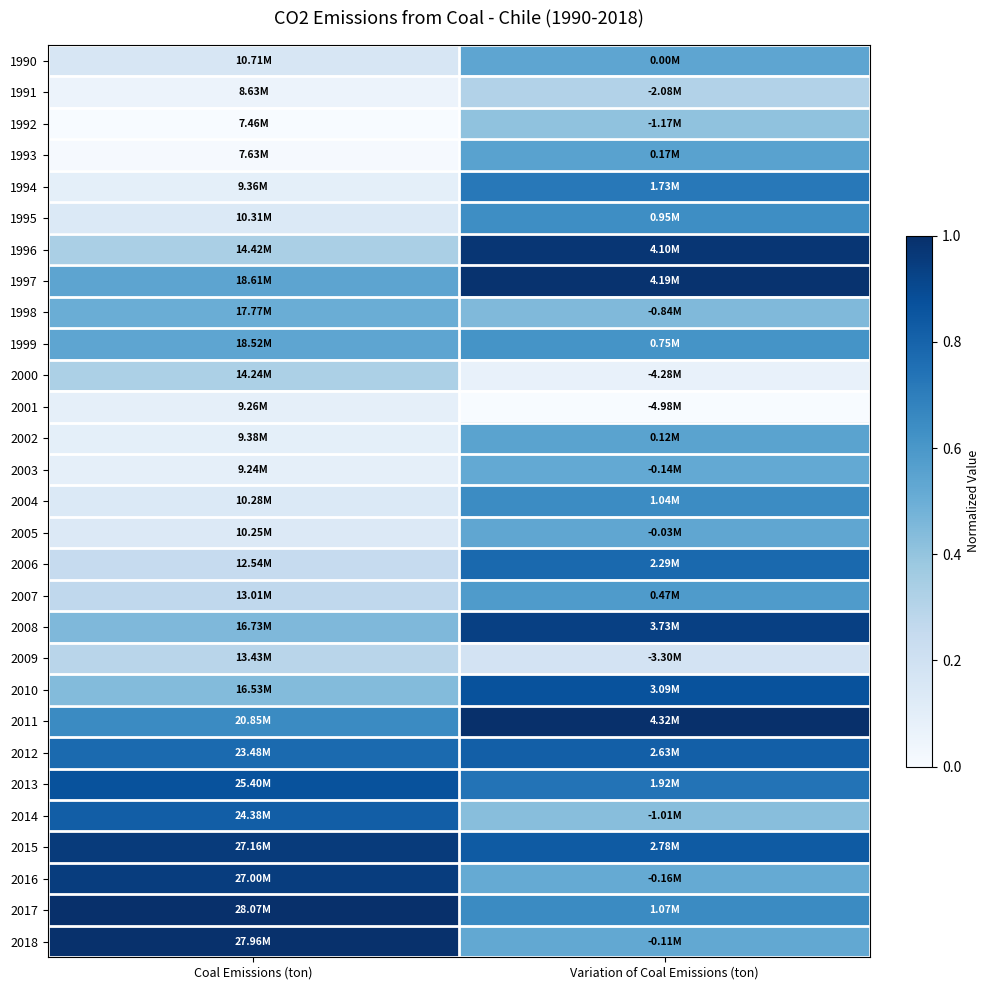

Reading right to left, transcribe all the data shown in this chart.

1990: Variation of Coal Emissions (ton)=0.5	Coal Emissions (ton)=0.2
1991: Variation of Coal Emissions (ton)=0.3	Coal Emissions (ton)=0.1
1992: Variation of Coal Emissions (ton)=0.4	Coal Emissions (ton)=0.0
1993: Variation of Coal Emissions (ton)=0.6	Coal Emissions (ton)=0.0
1994: Variation of Coal Emissions (ton)=0.7	Coal Emissions (ton)=0.1
1995: Variation of Coal Emissions (ton)=0.6	Coal Emissions (ton)=0.1
1996: Variation of Coal Emissions (ton)=1.0	Coal Emissions (ton)=0.3
1997: Variation of Coal Emissions (ton)=1.0	Coal Emissions (ton)=0.5
1998: Variation of Coal Emissions (ton)=0.4	Coal Emissions (ton)=0.5
1999: Variation of Coal Emissions (ton)=0.6	Coal Emissions (ton)=0.5
2000: Variation of Coal Emissions (ton)=0.1	Coal Emissions (ton)=0.3
2001: Variation of Coal Emissions (ton)=0.0	Coal Emissions (ton)=0.1
2002: Variation of Coal Emissions (ton)=0.5	Coal Emissions (ton)=0.1
2003: Variation of Coal Emissions (ton)=0.5	Coal Emissions (ton)=0.1
2004: Variation of Coal Emissions (ton)=0.6	Coal Emissions (ton)=0.1
2005: Variation of Coal Emissions (ton)=0.5	Coal Emissions (ton)=0.1
2006: Variation of Coal Emissions (ton)=0.8	Coal Emissions (ton)=0.2
2007: Variation of Coal Emissions (ton)=0.6	Coal Emissions (ton)=0.3
2008: Variation of Coal Emissions (ton)=0.9	Coal Emissions (ton)=0.5
2009: Variation of Coal Emissions (ton)=0.2	Coal Emissions (ton)=0.3
2010: Variation of Coal Emissions (ton)=0.9	Coal Emissions (ton)=0.4
2011: Variation of Coal Emissions (ton)=1.0	Coal Emissions (ton)=0.6
2012: Variation of Coal Emissions (ton)=0.8	Coal Emissions (ton)=0.8
2013: Variation of Coal Emissions (ton)=0.7	Coal Emissions (ton)=0.9
2014: Variation of Coal Emissions (ton)=0.4	Coal Emissions (ton)=0.8
2015: Variation of Coal Emissions (ton)=0.8	Coal Emissions (ton)=1.0
2016: Variation of Coal Emissions (ton)=0.5	Coal Emissions (ton)=0.9
2017: Variation of Coal Emissions (ton)=0.7	Coal Emissions (ton)=1.0
2018: Variation of Coal Emissions (ton)=0.5	Coal Emissions (ton)=1.0